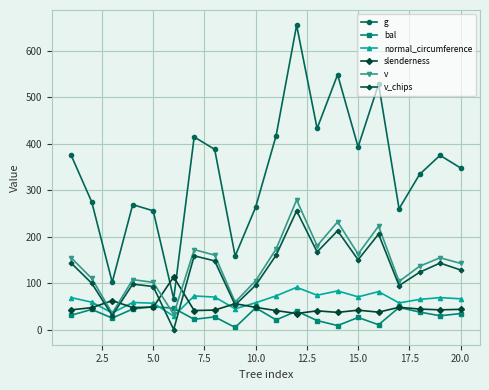

What is the maximum value for v_chips?

255.2